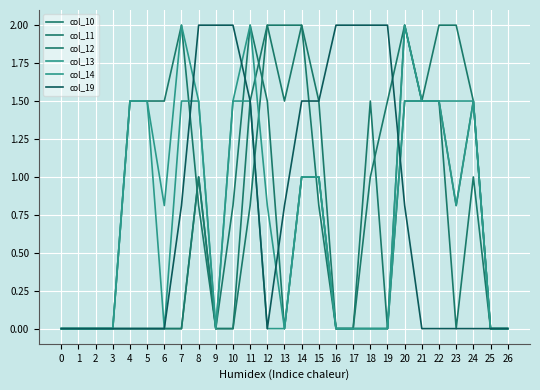

What is the average value of the col_12 series?

0.7